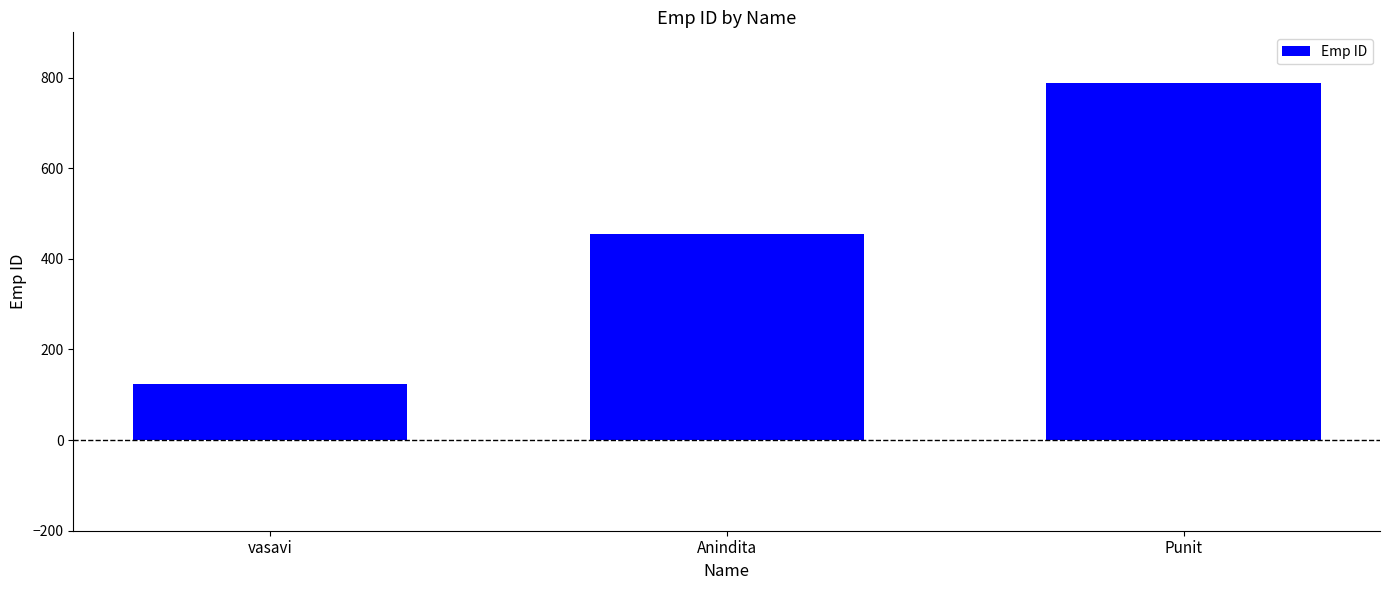

Where is the data nearest to the value 456?

Anindita